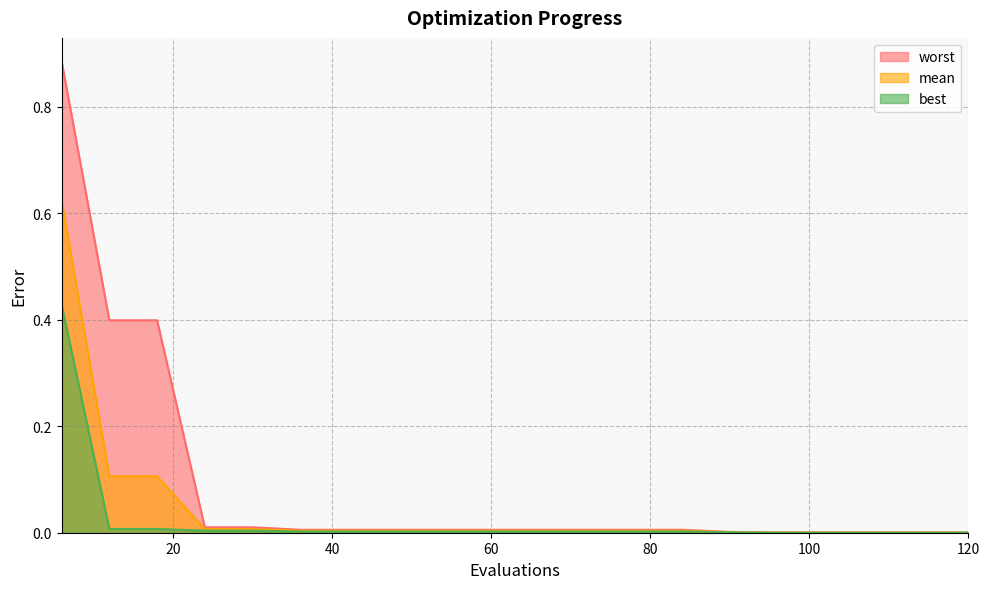

What are all the series names shown in the legend?

worst, mean, best